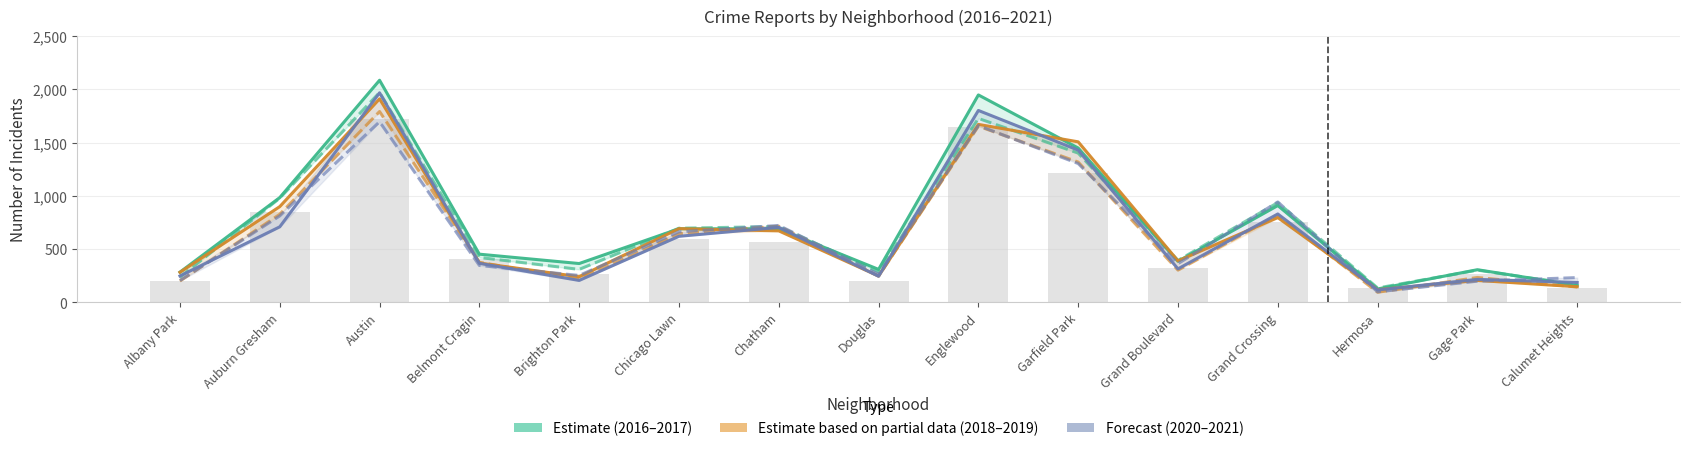

Which category has the highest value in the 2017 (Estimate) series?

Austin